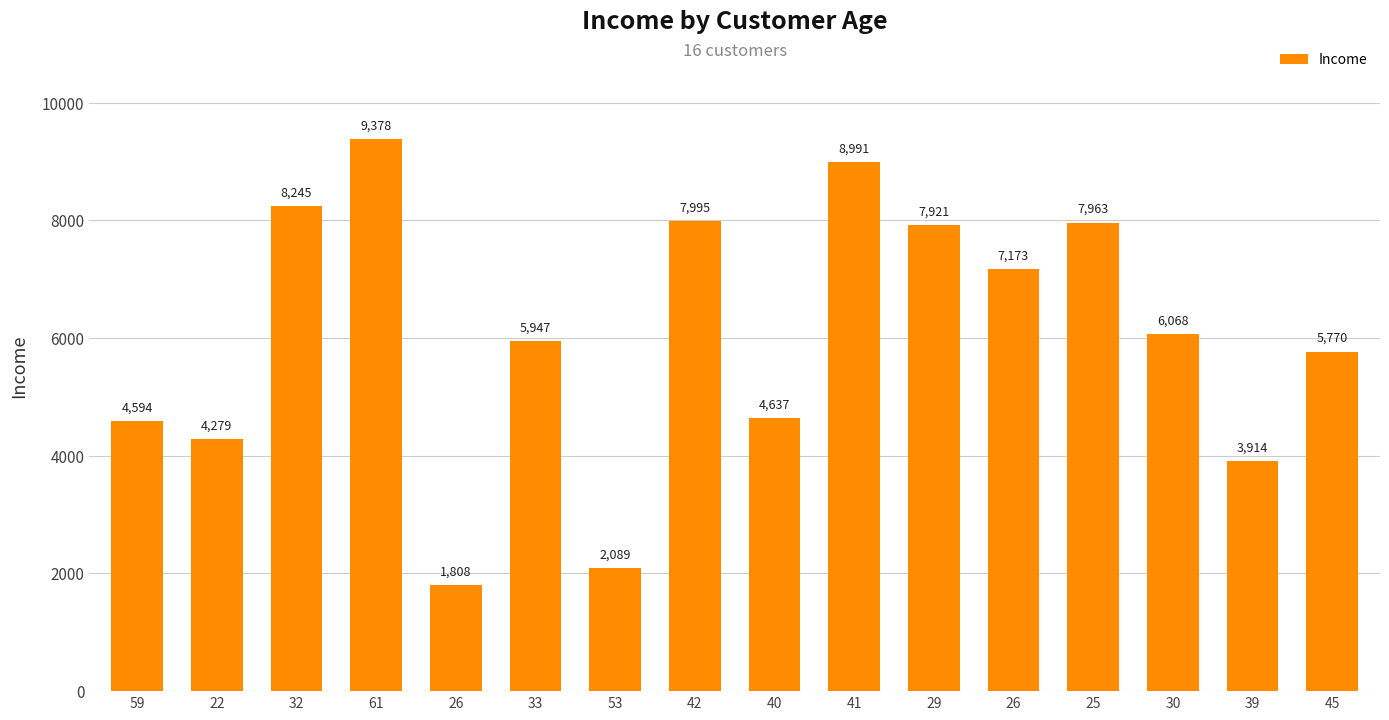

Is it true that the value at 26 is 12821?

False